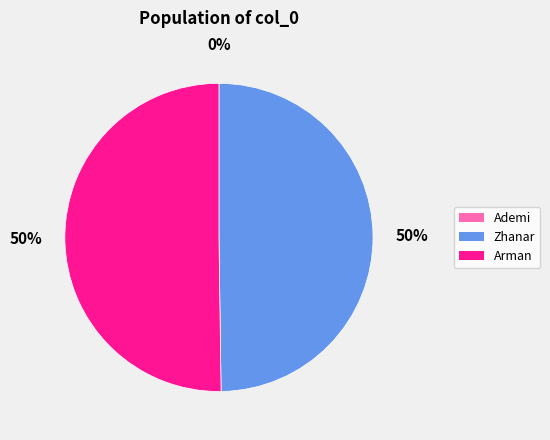

To the nearest percent, what portion does Arman represent?

50%